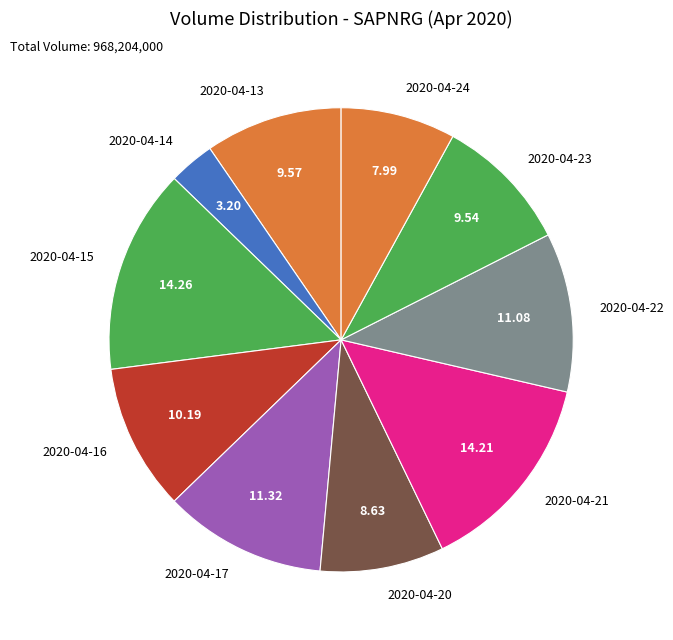

Is 2020-04-17 the majority of the pie?

No